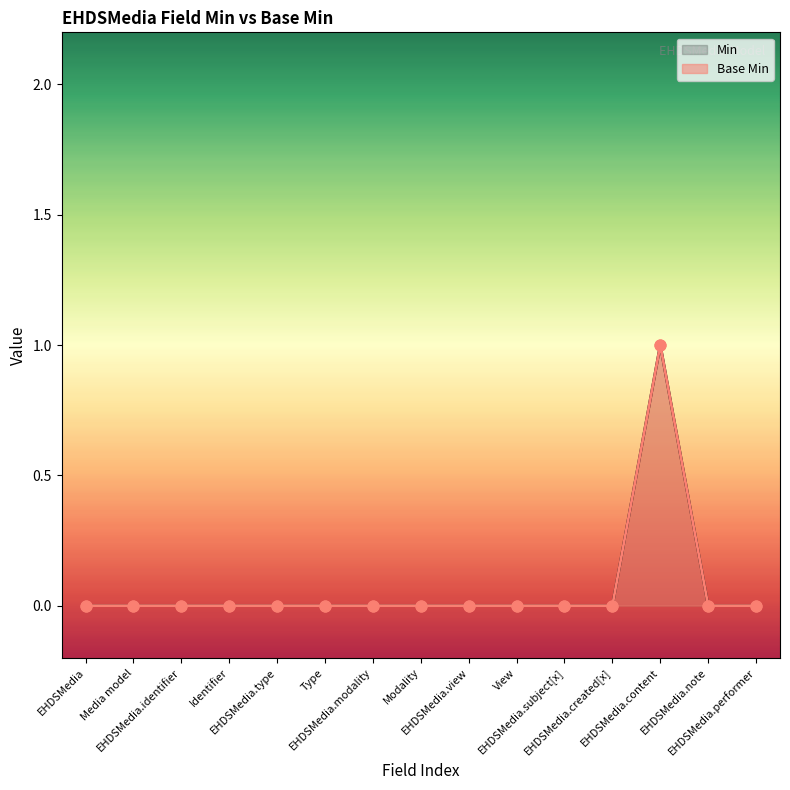

Which series has the widest spread of Y values?

Min